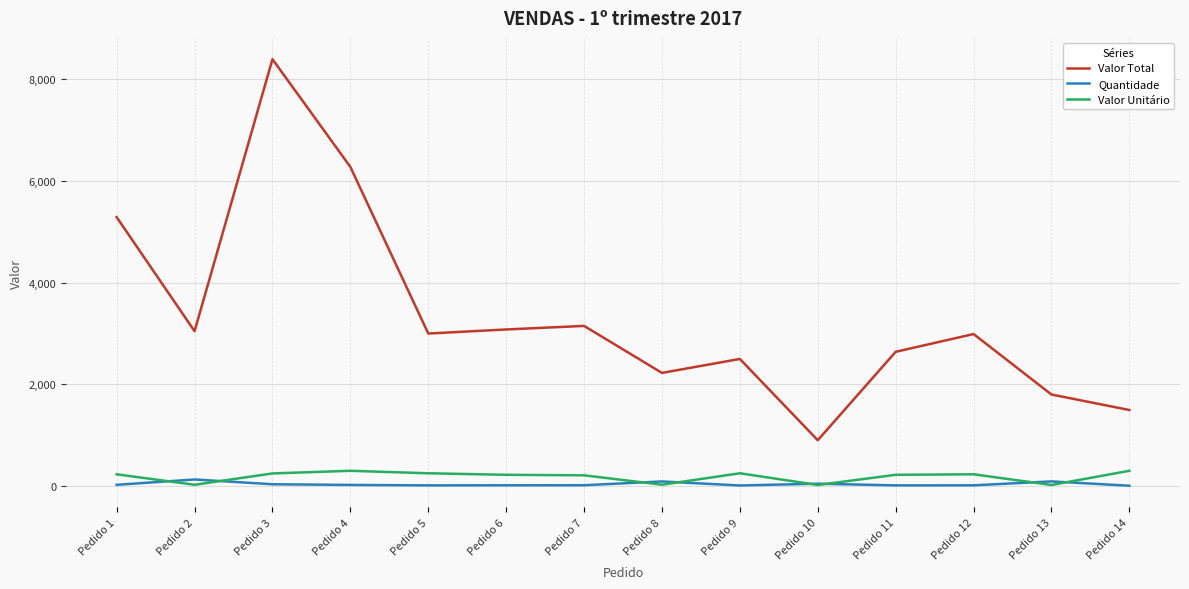

What is the difference between the Valor Total values at Pedido 7 and Pedido 13?

1350.0